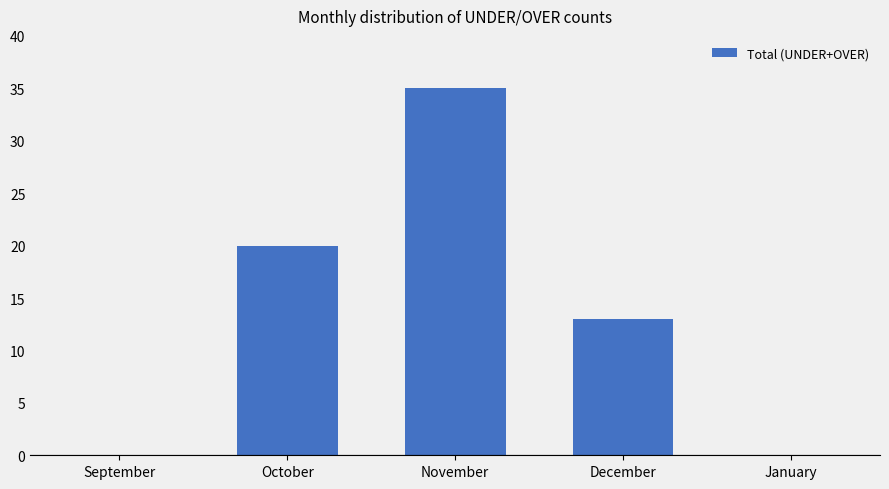

At which label is the value closest to 17?

October